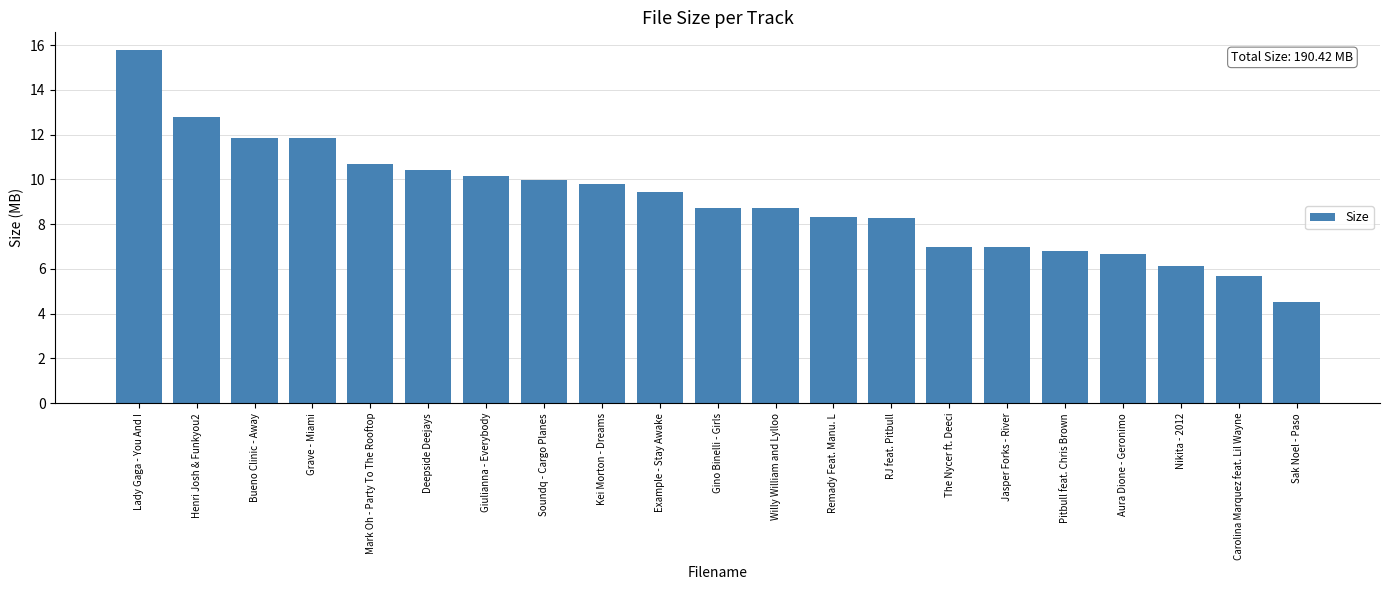

What is the smallest value displayed?

4.5